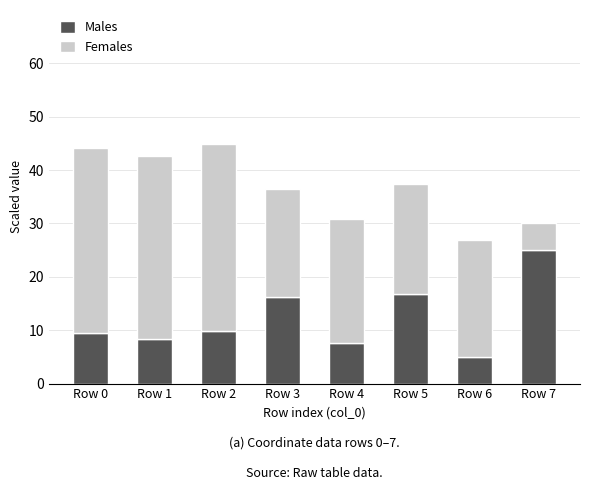

What is the difference between the Males values at Row 1 and Row 5?

8.5